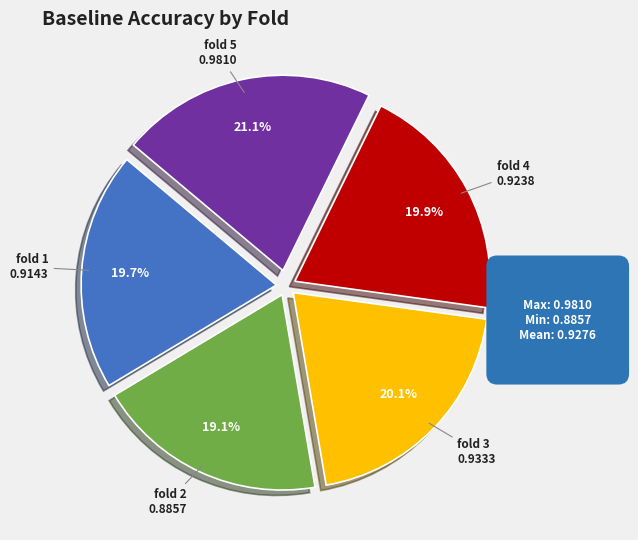

Does any single category account for the majority?

No